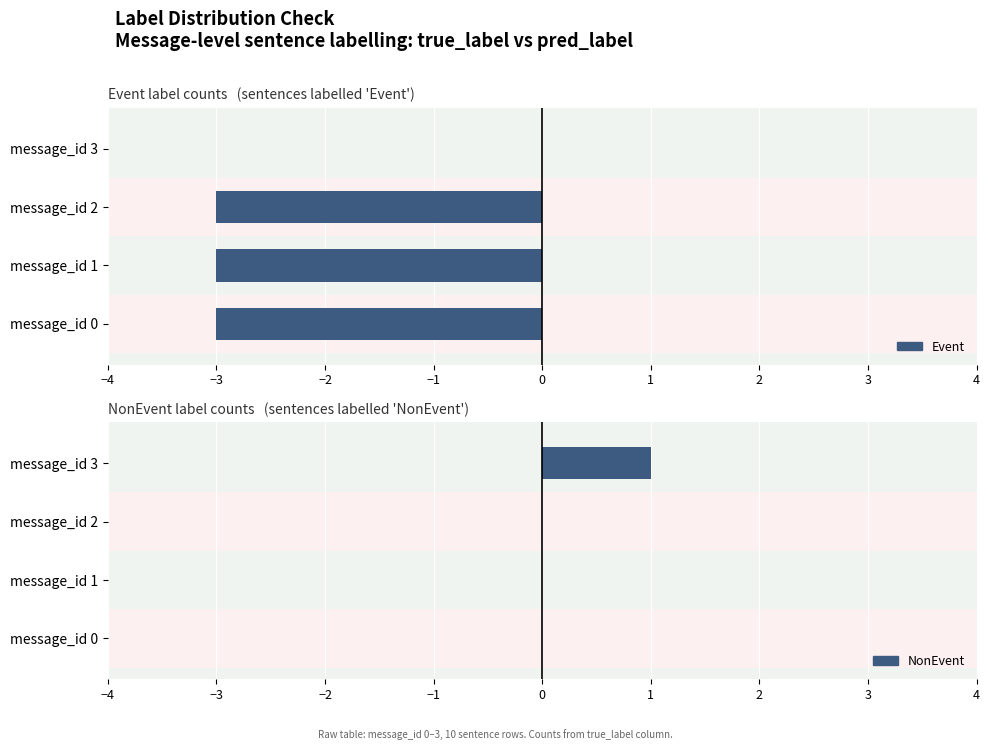

What are all the series names shown in the legend?

Event, NonEvent